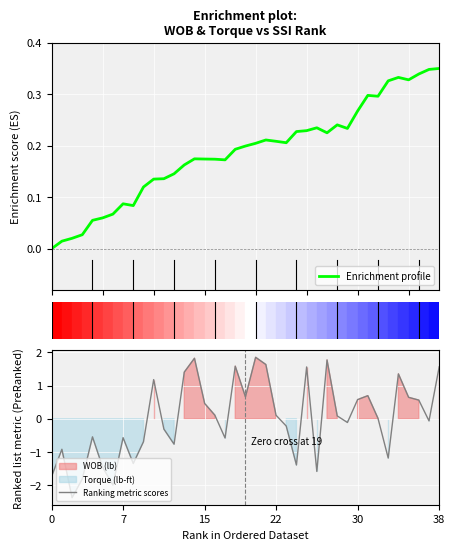

What is the sum of the Enrichment profile values at 33 and 24?

0.6